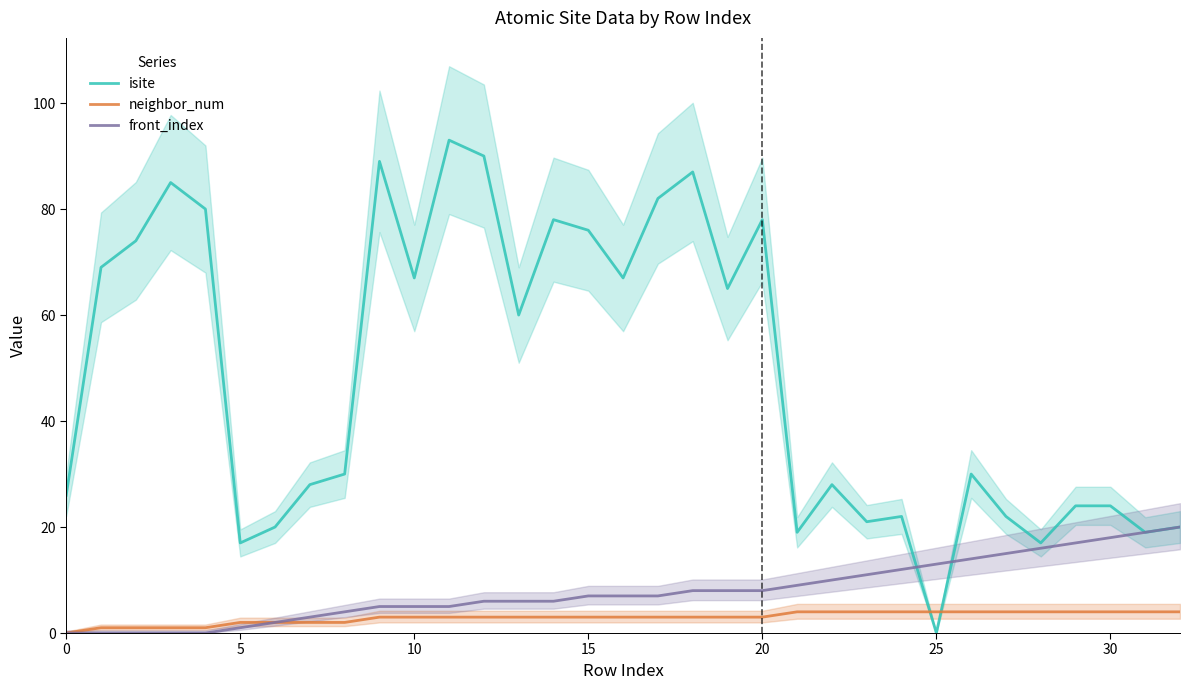

Which series ends up on top after the final intersection of isite and front_index?

isite